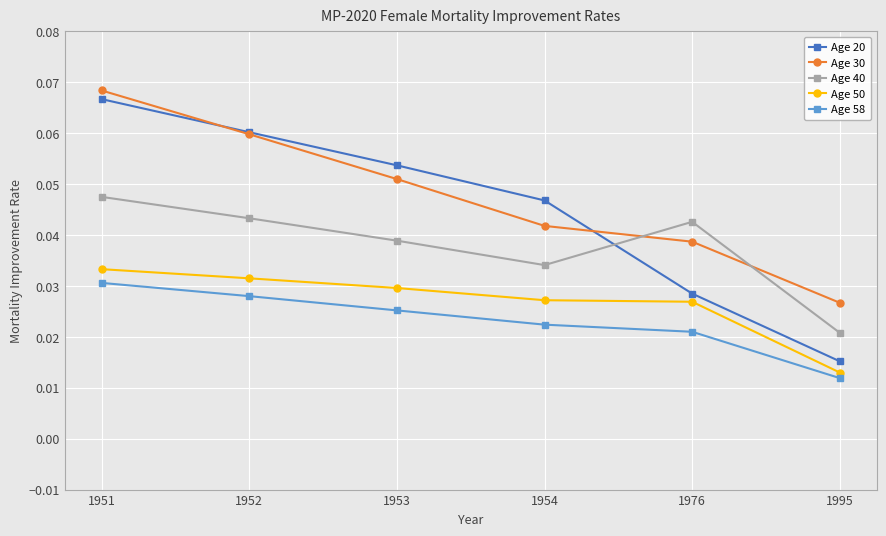

How many categories are shown in the chart?

6